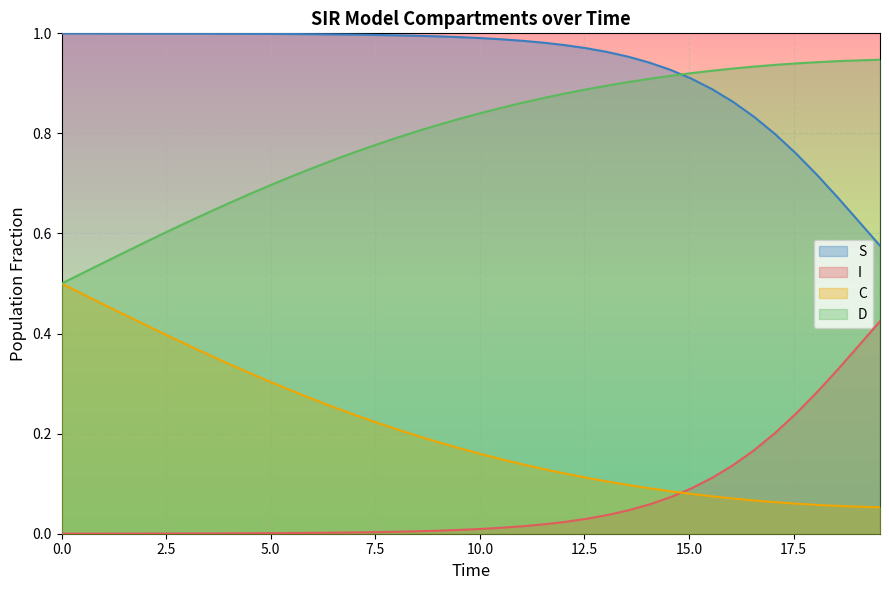

List the series in order of their overall mean, highest first.

S, D, C, I